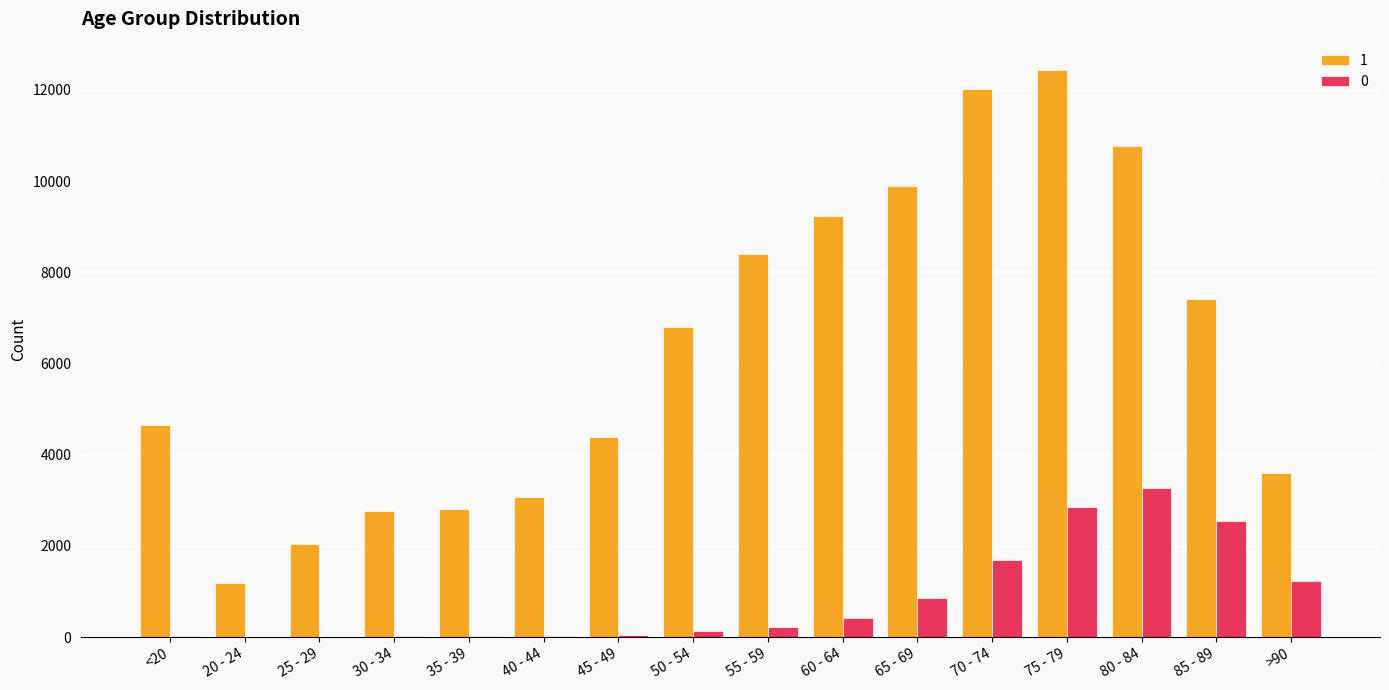

What is the greatest value displayed?

12434